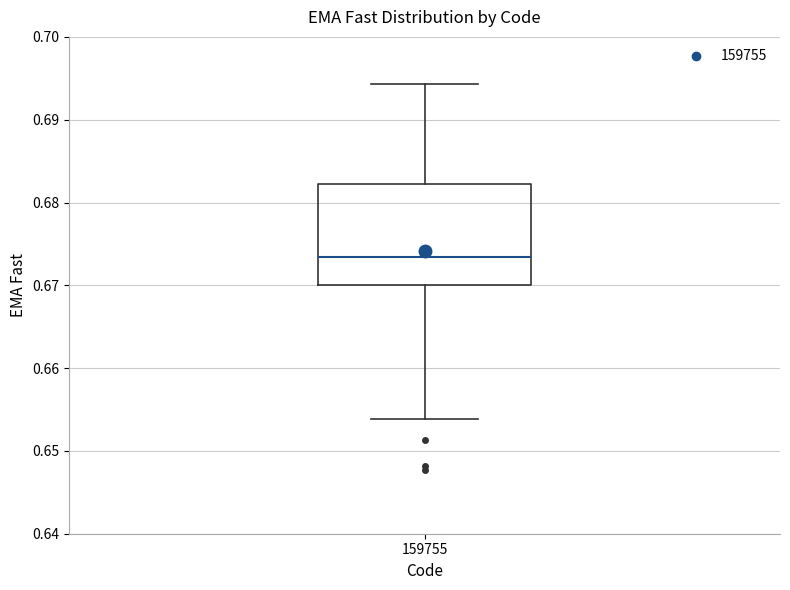

Read this box plot against the y-axis: the position of the median line, the range covered by the box, and the ends of both whiskers. The values are not printed on the chart, so give them approximately, as read against the axis.

median 0.673, box 0.670 to 0.682, whiskers 0.654 to 0.694